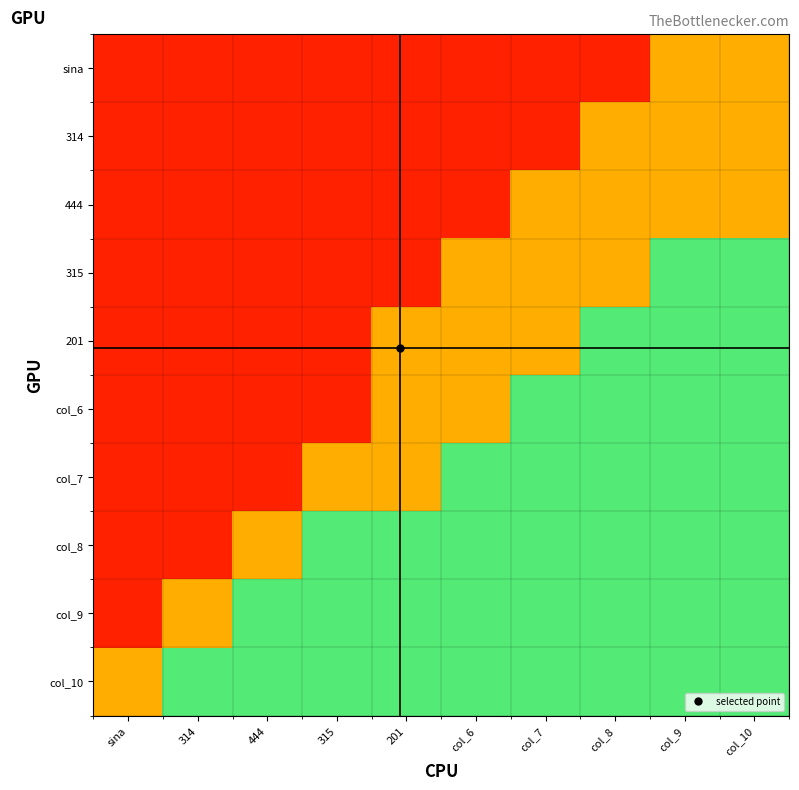

Reading right to left, transcribe all the data shown in this chart.

sina: col_10=0.5	col_9=0.5	col_8=0.9	col_7=0.9	col_6=0.9	201=0.9	315=0.9	444=0.9	314=0.9	sina=0.9
314: col_10=0.5	col_9=0.5	col_8=0.5	col_7=0.9	col_6=0.9	201=0.9	315=0.9	444=0.9	314=0.9	sina=0.9
444: col_10=0.5	col_9=0.5	col_8=0.5	col_7=0.5	col_6=0.9	201=0.9	315=0.9	444=0.9	314=0.9	sina=0.9
315: col_10=0.1	col_9=0.1	col_8=0.5	col_7=0.5	col_6=0.5	201=0.9	315=0.9	444=0.9	314=0.9	sina=0.9
201: col_10=0.1	col_9=0.1	col_8=0.1	col_7=0.5	col_6=0.5	201=0.5	315=0.9	444=0.9	314=0.9	sina=0.9
col_6: col_10=0.1	col_9=0.1	col_8=0.1	col_7=0.1	col_6=0.5	201=0.5	315=0.9	444=0.9	314=0.9	sina=0.9
col_7: col_10=0.1	col_9=0.1	col_8=0.1	col_7=0.1	col_6=0.1	201=0.5	315=0.5	444=0.9	314=0.9	sina=0.9
col_8: col_10=0.1	col_9=0.1	col_8=0.1	col_7=0.1	col_6=0.1	201=0.1	315=0.1	444=0.5	314=0.9	sina=0.9
col_9: col_10=0.1	col_9=0.1	col_8=0.1	col_7=0.1	col_6=0.1	201=0.1	315=0.1	444=0.1	314=0.5	sina=0.9
col_10: col_10=0.1	col_9=0.1	col_8=0.1	col_7=0.1	col_6=0.1	201=0.1	315=0.1	444=0.1	314=0.1	sina=0.5